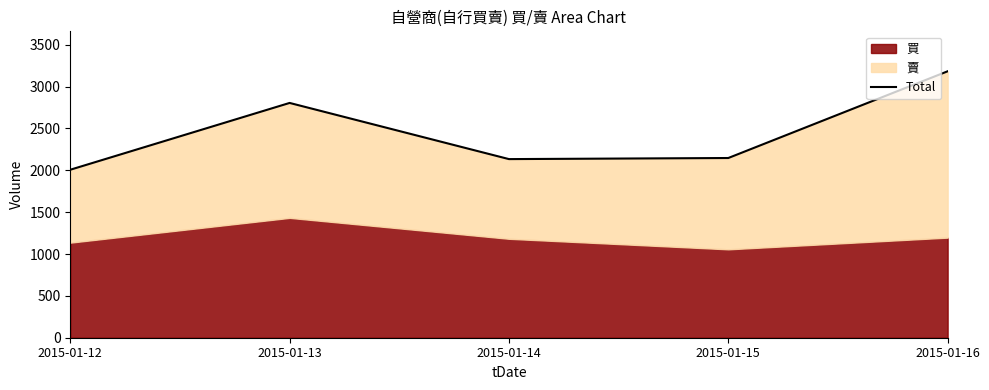

What is the greatest value displayed?

3183